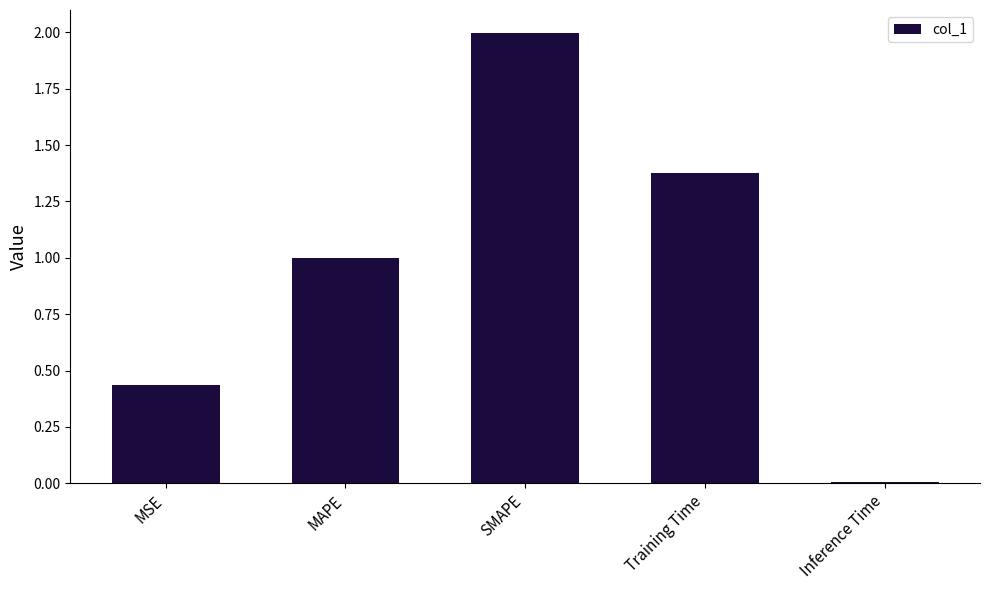

What is the value of the 2nd bar from the left?

1.0